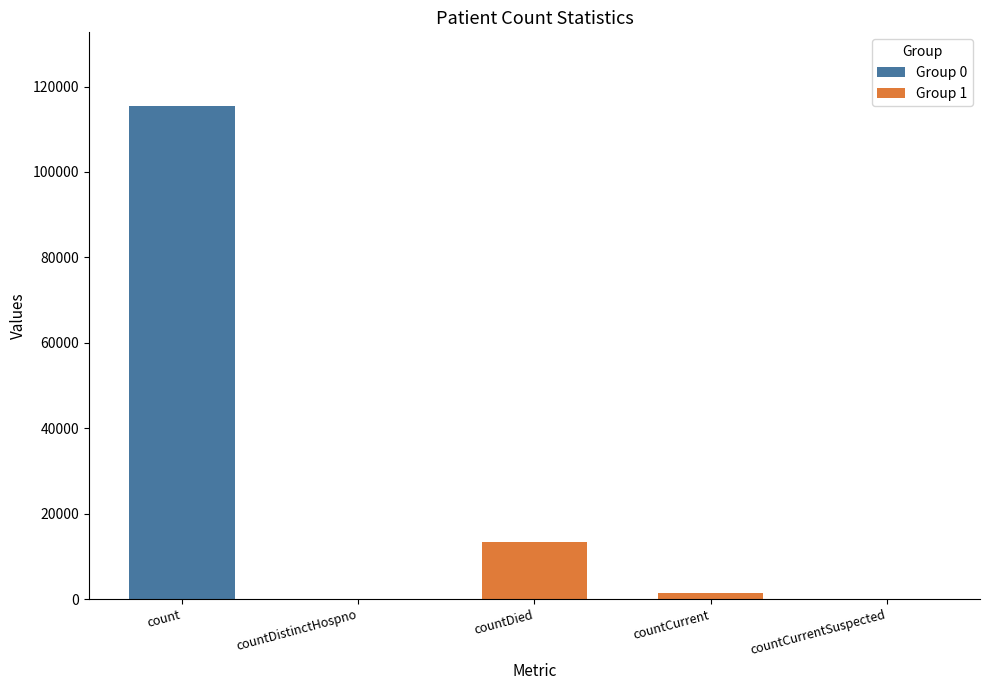

What is the sum of the values at countDied and countCurrentSuspected?

13343